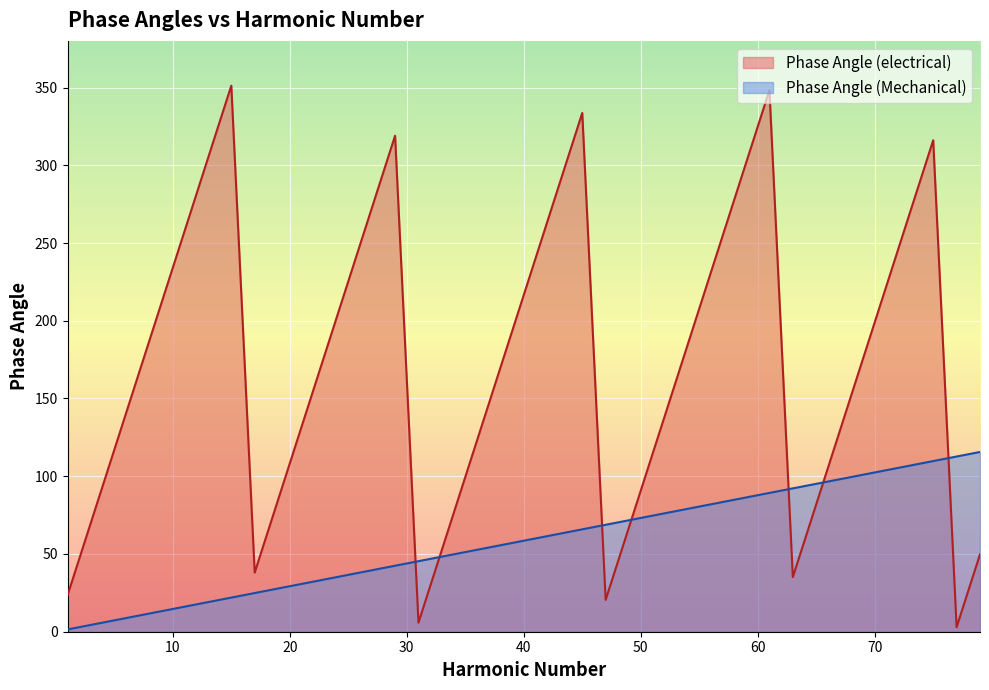

How many lines are shown in the chart?

2